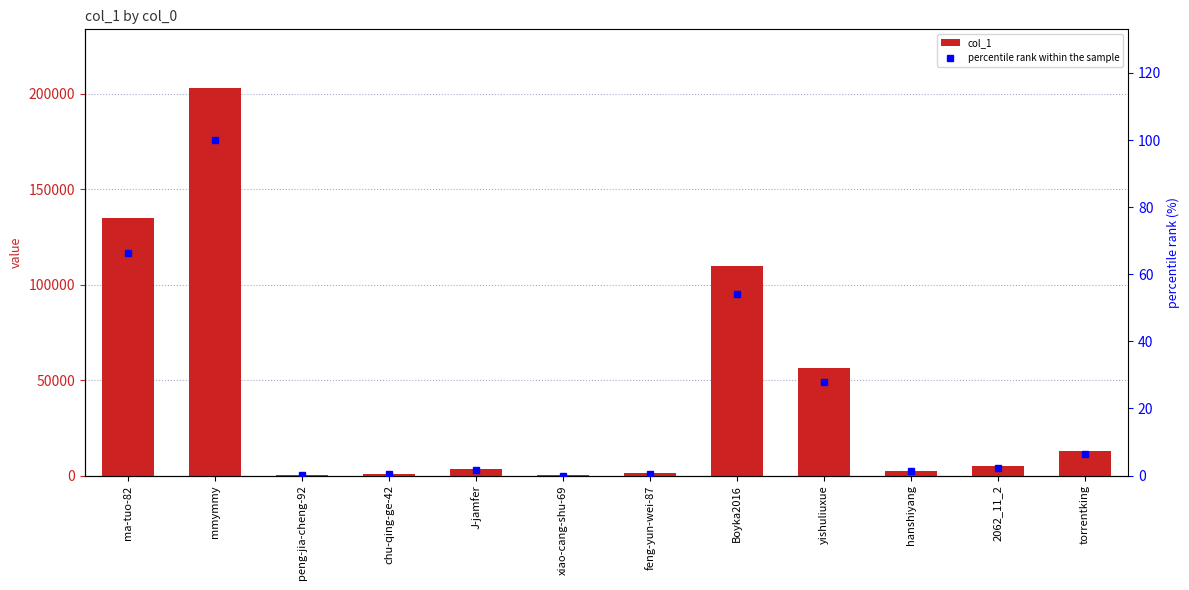

Which has a higher value, xiao-cang-shu-69 or mmymmy?

mmymmy